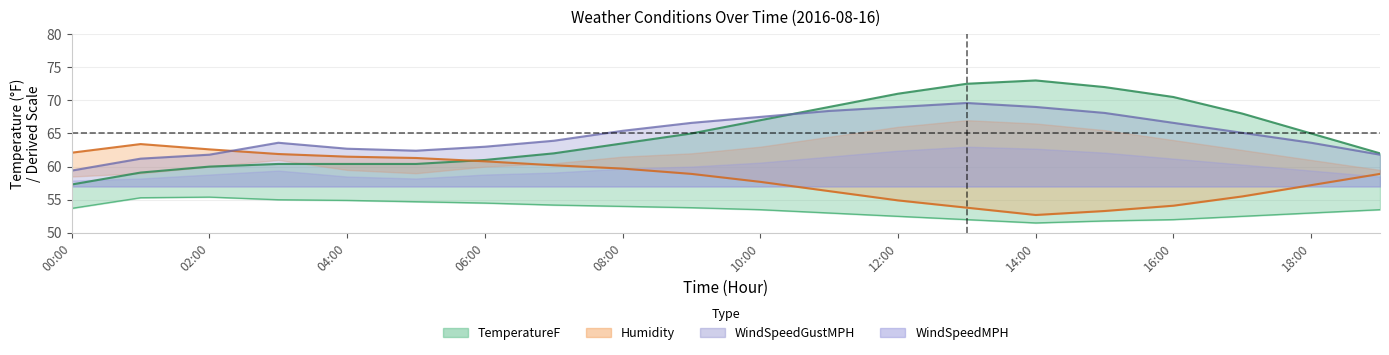

Between 07:00 and 13:00, which series saw the biggest shift?

TemperatureF